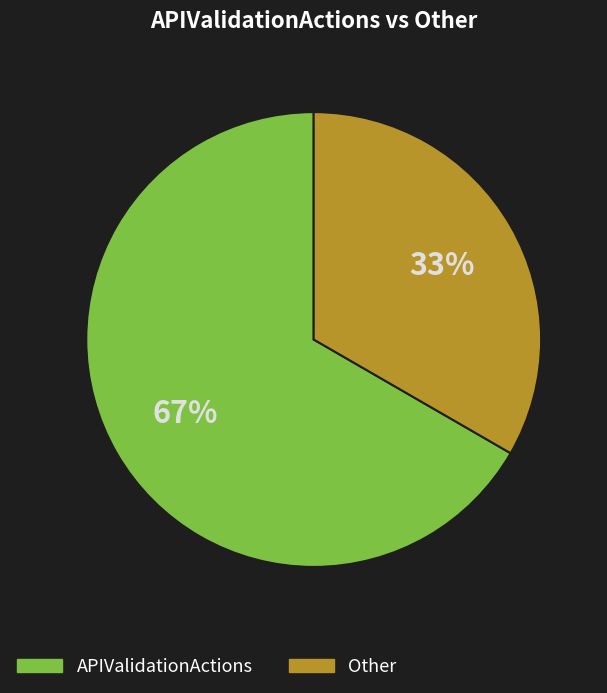

To the nearest percent, what is the average slice percentage?

50%